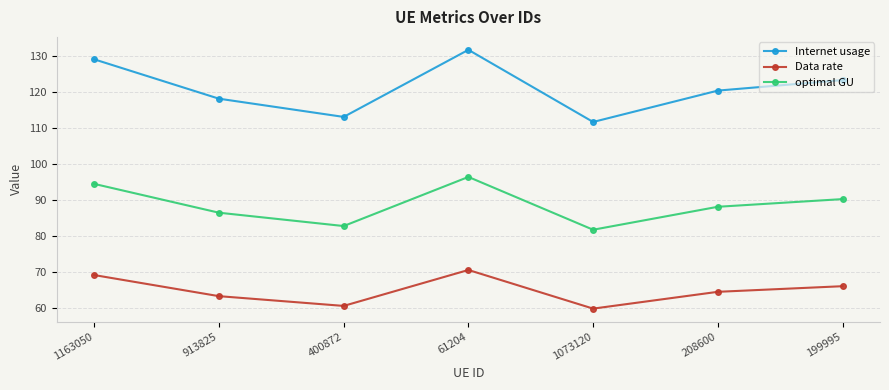

Does the chart display data point markers on the line(s)?

Yes